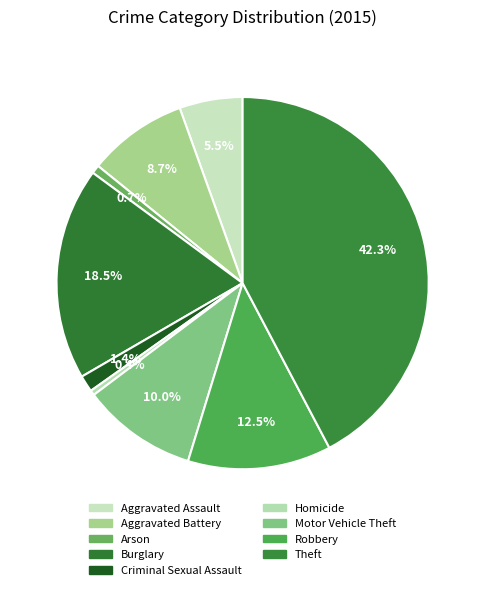

What is the change in value from Aggravated Assault to Motor Vehicle Theft?

+135